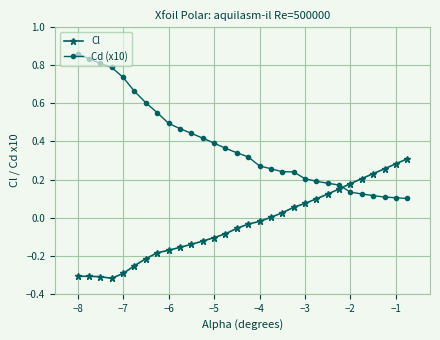

Which series has the largest range (max minus min)?

Cd (x10)